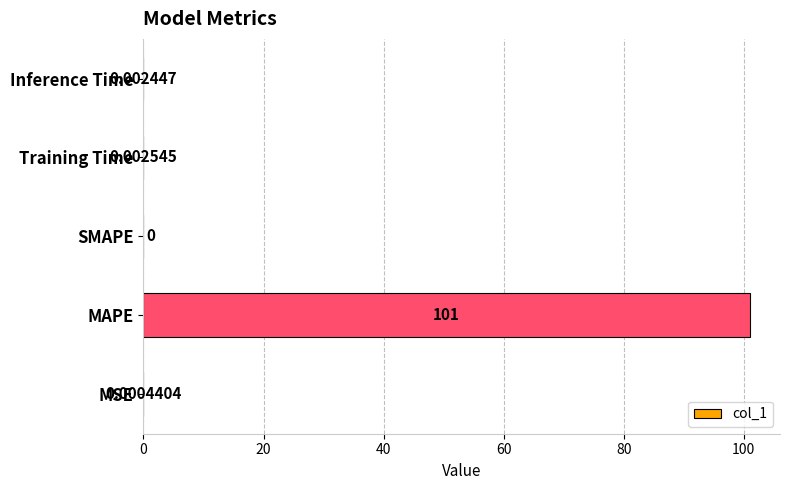

Which has a higher value, Inference Time or SMAPE?

Inference Time